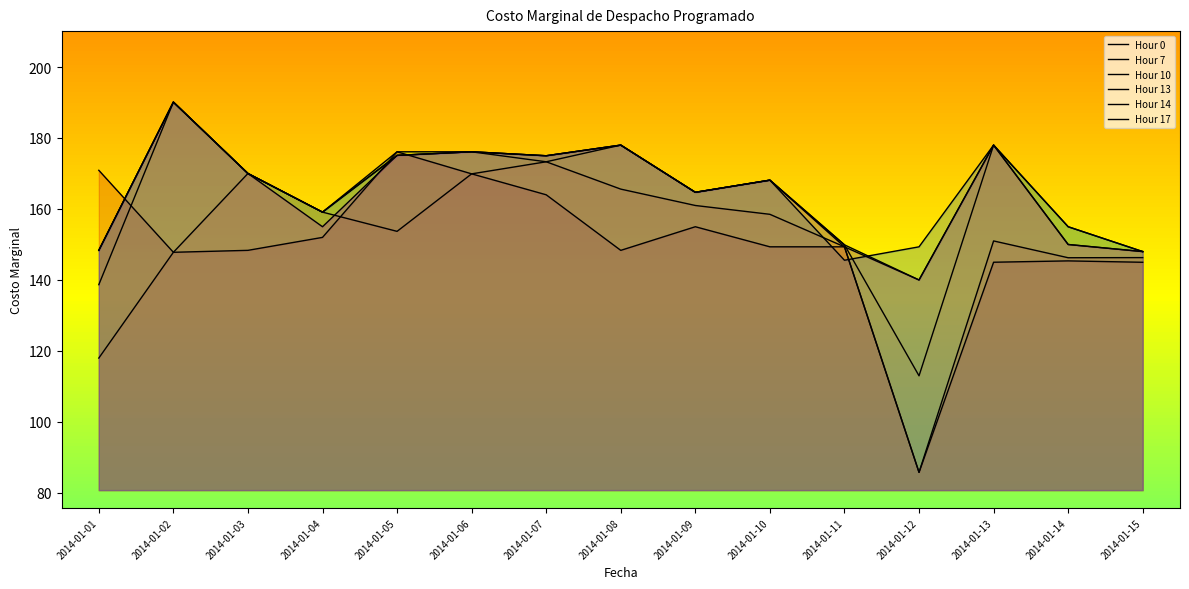

At which category does Hour 14 reach its first local peak?

2014-01-02